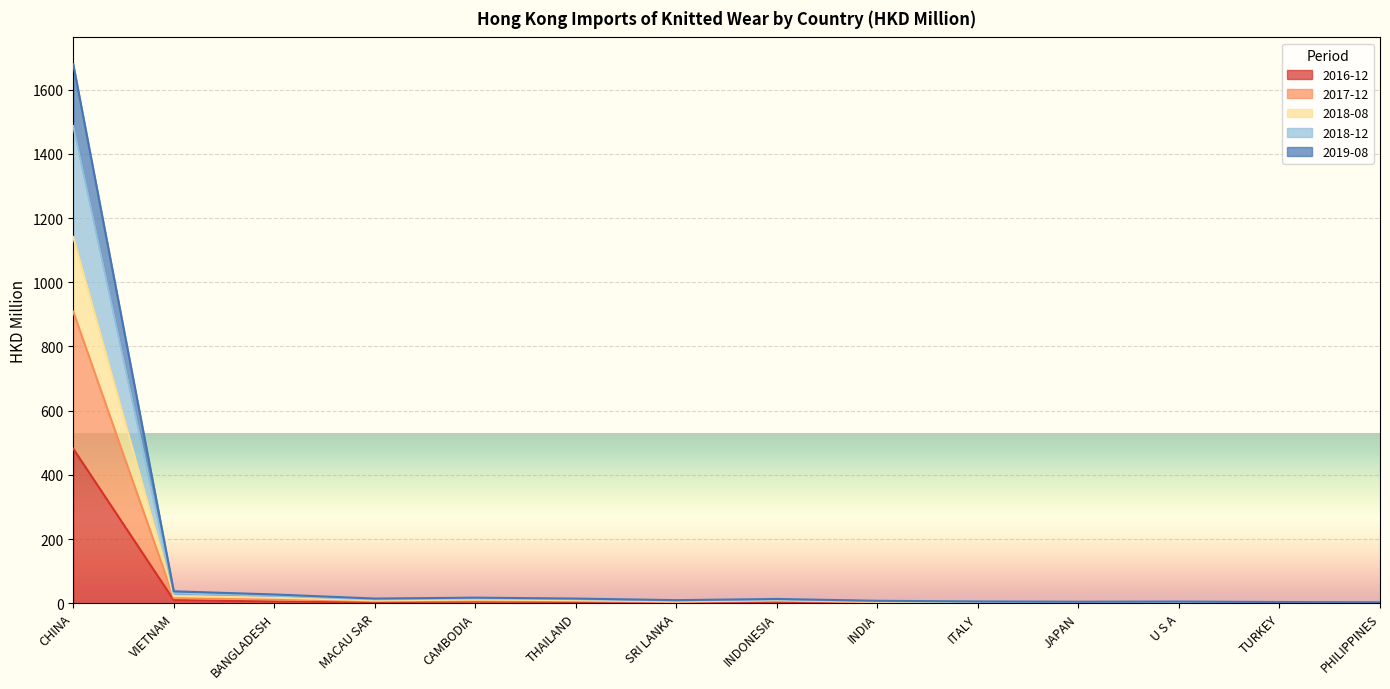

How many lines are shown in the chart?

5